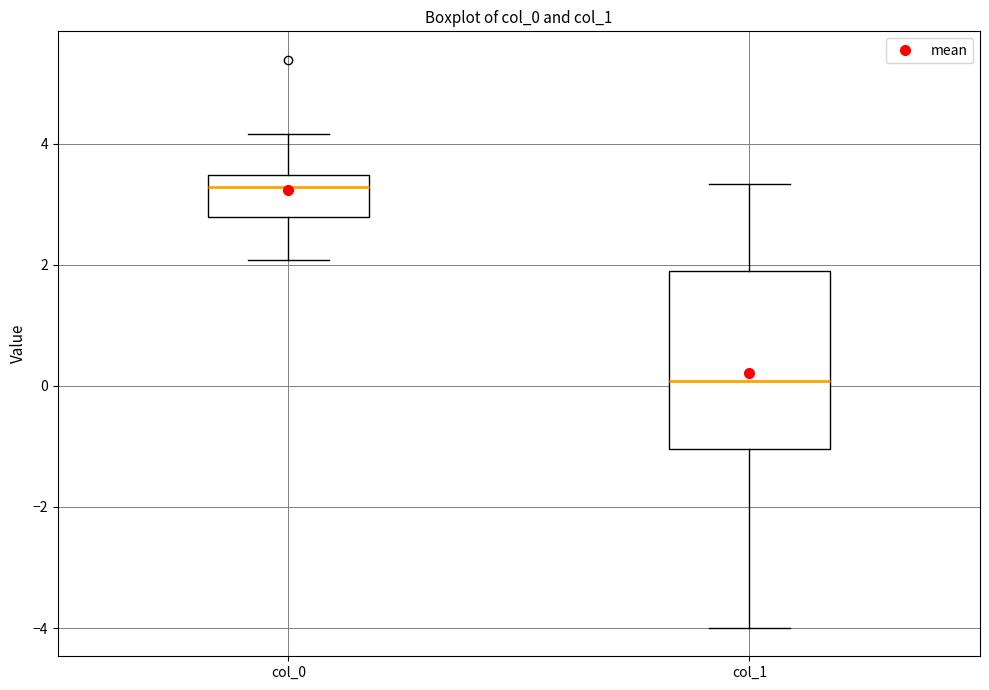

Which box's median line is the lowest?

col_1